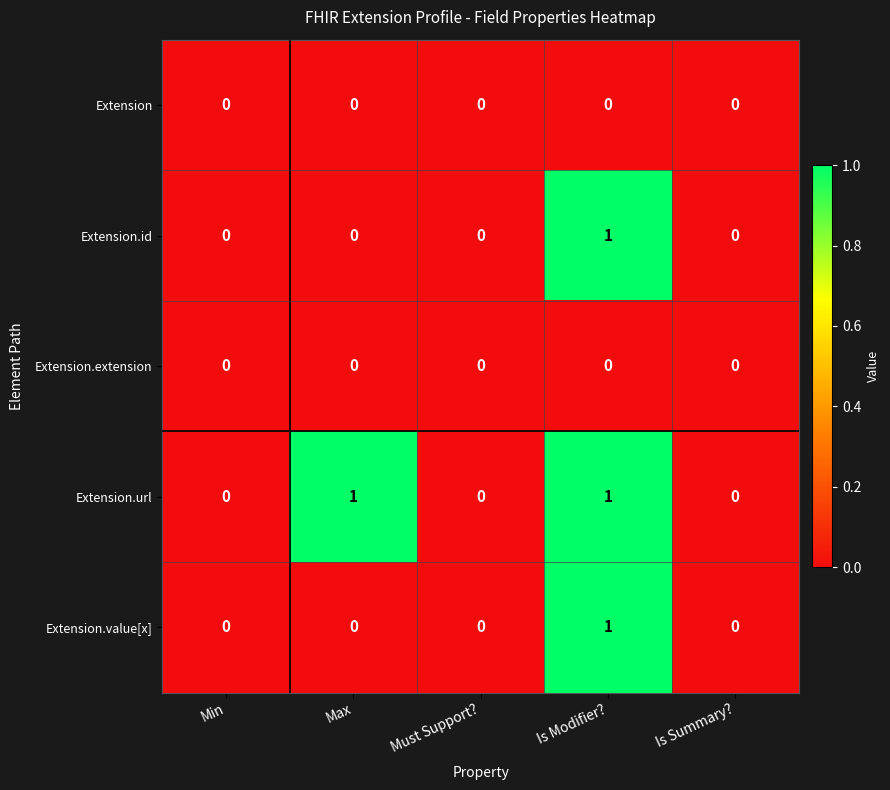

Which category has the highest value in the Extension.value[x] series?

Is Modifier?